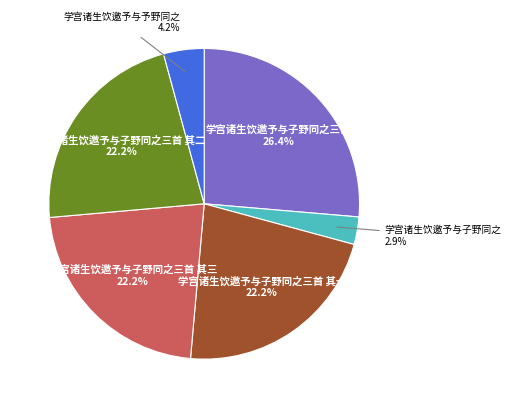

Is there a majority slice in this chart?

No